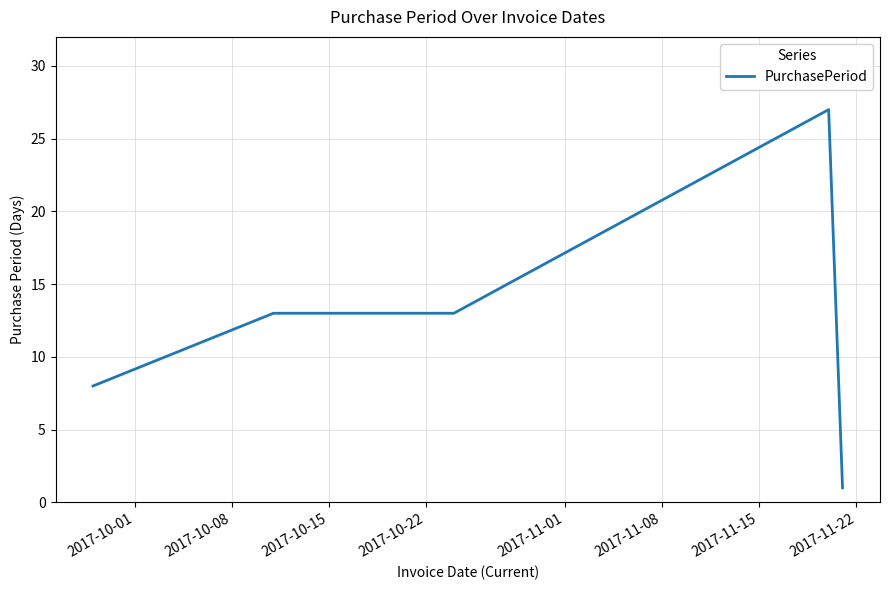

What is the average value?

12